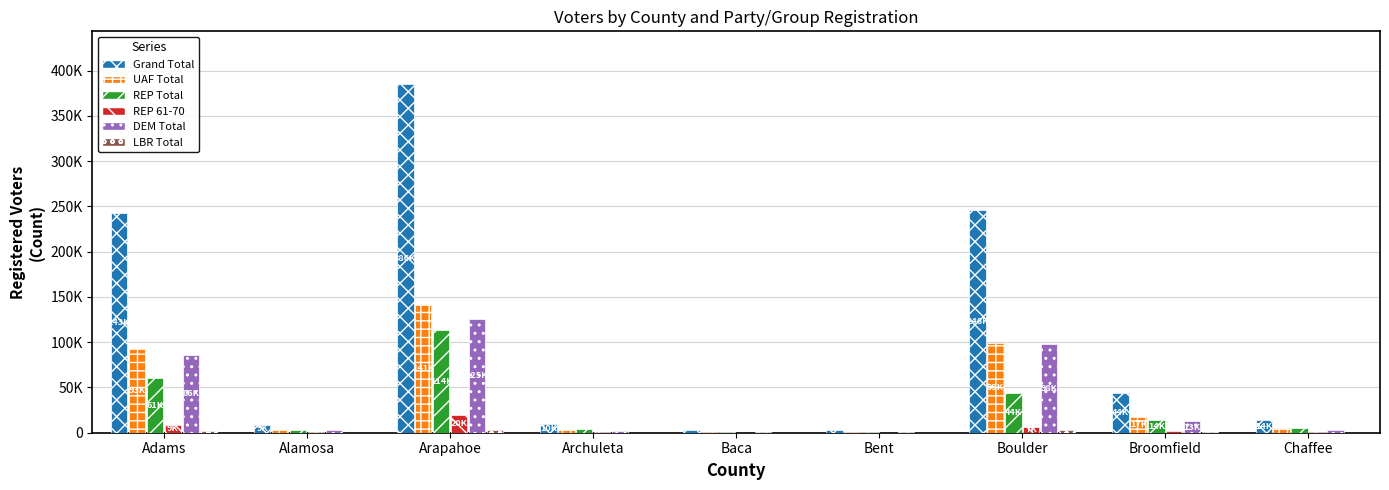

Reading right to left, what are all the values shown in this chart?

Grand Total: Chaffee=13534	Broomfield=44141	Boulder=245567	Bent=2765	Baca=2757	Archuleta=9580	Arapahoe=385591	Alamosa=8831	Adams=242556
UAF Total: Chaffee=4992	Broomfield=17458	Boulder=99132	Bent=828	Baca=742	Archuleta=2812	Arapahoe=141300	Alamosa=2737	Adams=92962
REP Total: Chaffee=4928	Broomfield=13517	Boulder=44103	Bent=971	Baca=1276	Archuleta=4486	Arapahoe=113709	Alamosa=2567	Adams=60789
REP 61-70: Chaffee=1168	Broomfield=1921	Boulder=6724	Bent=180	Baca=217	Archuleta=1234	Arapahoe=19508	Alamosa=434	Adams=9006
DEM Total: Chaffee=3441	Broomfield=12563	Boulder=97832	Bent=940	Baca=707	Archuleta=2143	Arapahoe=125450	Alamosa=3408	Adams=85580
LBR Total: Chaffee=93	Broomfield=427	Boulder=2686	Bent=11	Baca=16	Archuleta=70	Arapahoe=3356	Alamosa=51	Adams=1988